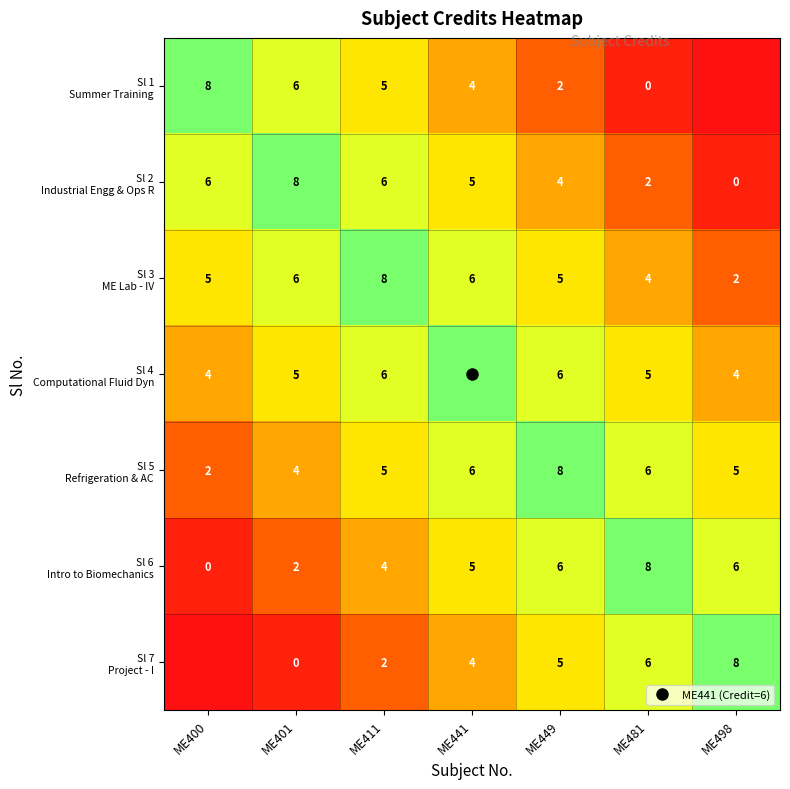

Which series has the largest range (max minus min)?

Sl 1 Summer Training